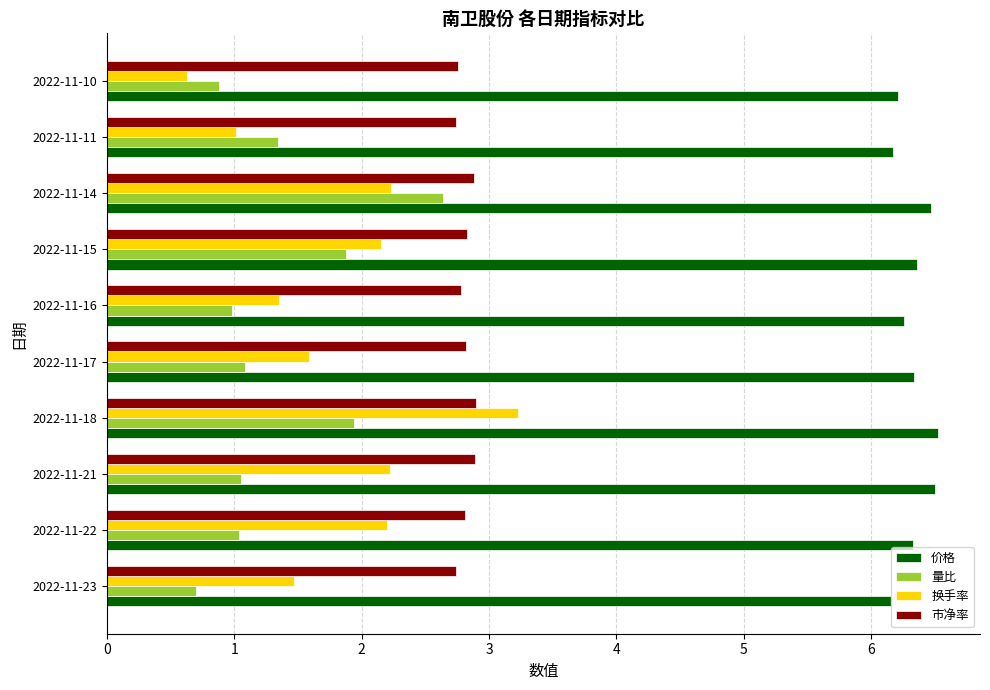

Which category has the lowest value across all series?

2022-11-10